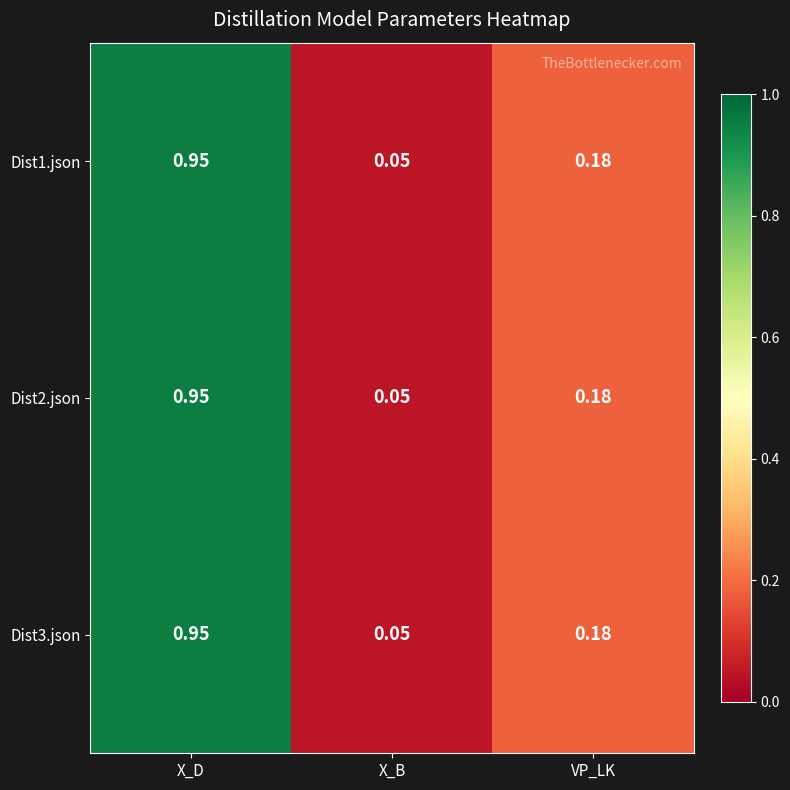

List the labels in order of Dist1.json value, largest first.

X_D, VP_LK, X_B